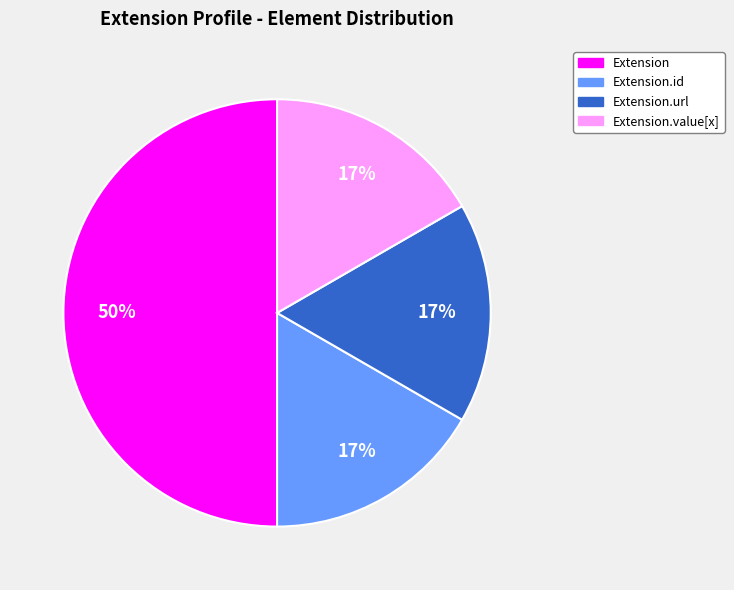

To the nearest percent, what is the difference between the largest and smallest slice percentages?

33%